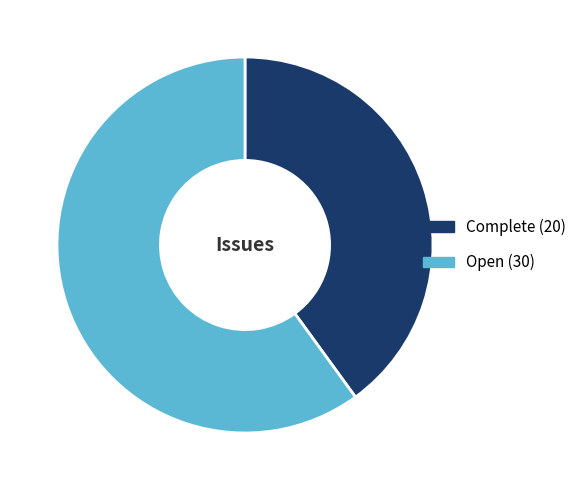

Combined, do Open and Complete account for over 50%?

Yes